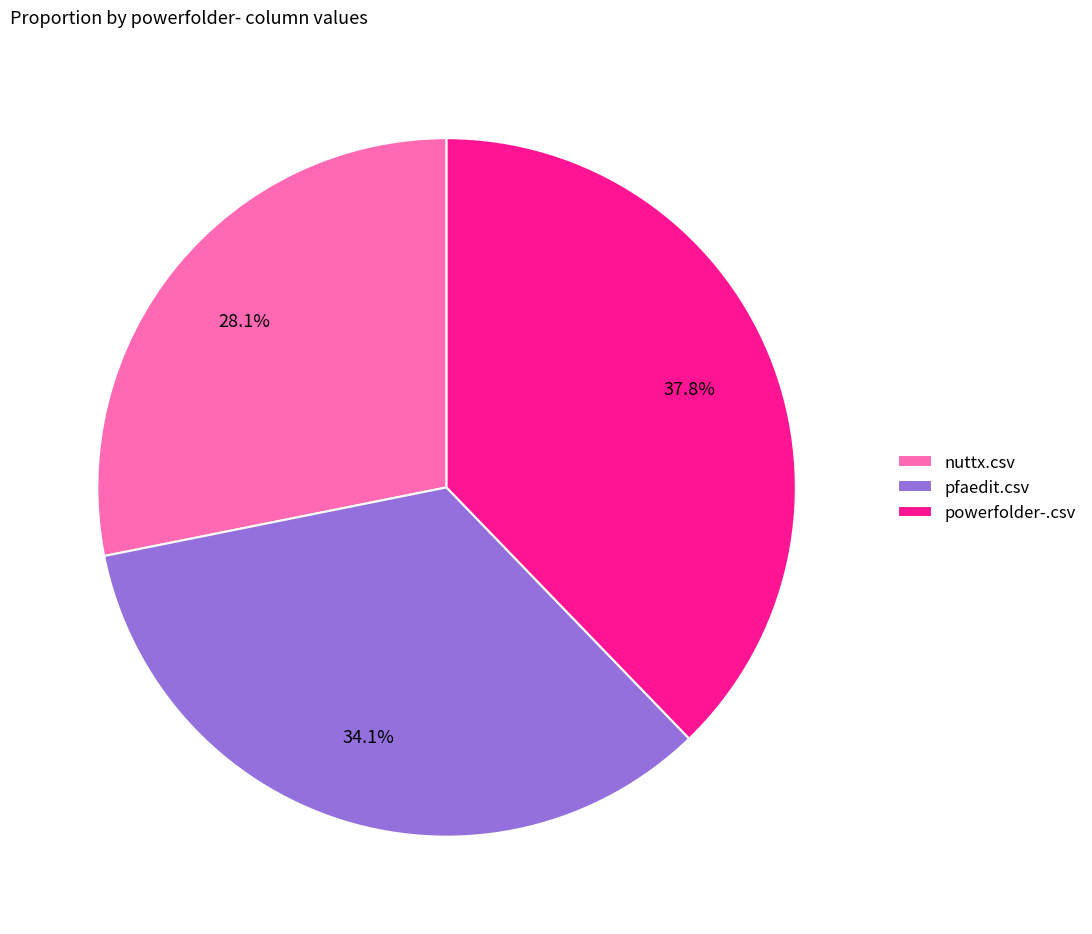

Is pfaedit.csv the majority of the pie?

No